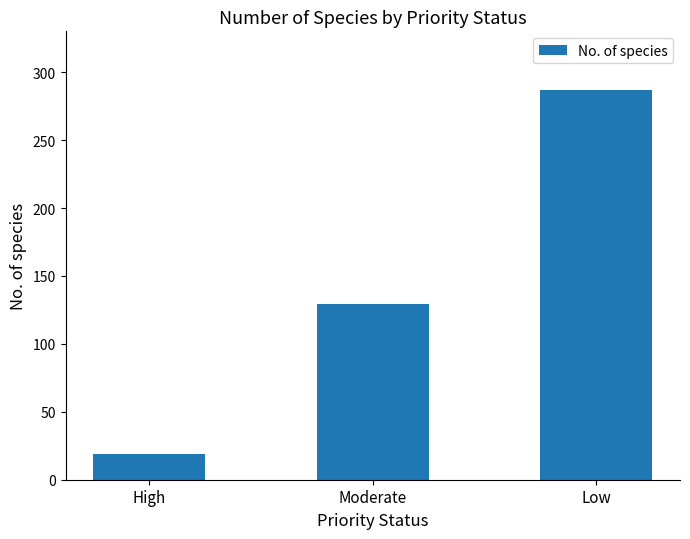

What is the minimum value shown in the chart?

19